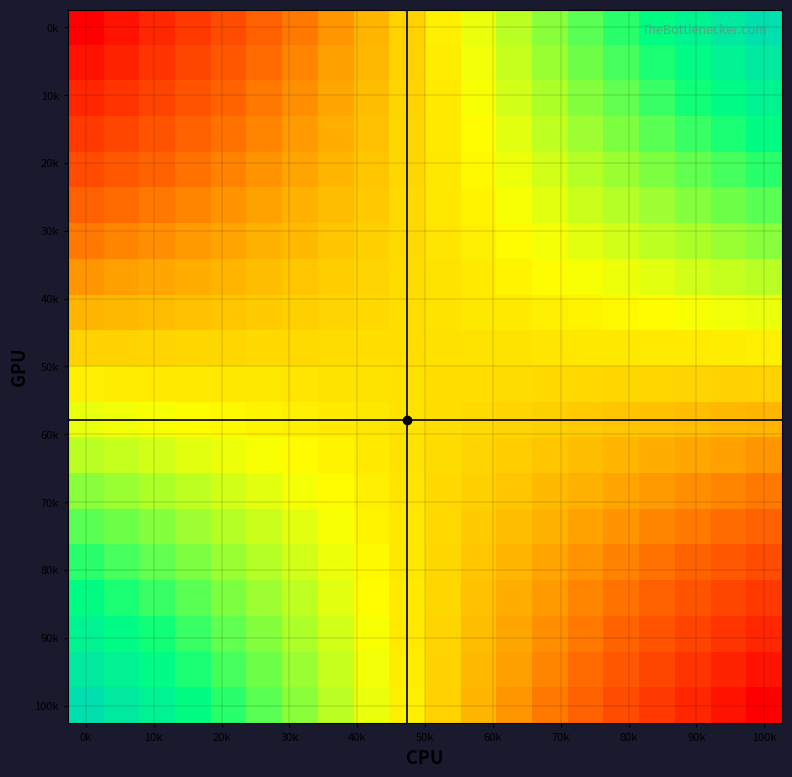

Which series has the largest range (max minus min)?

0k